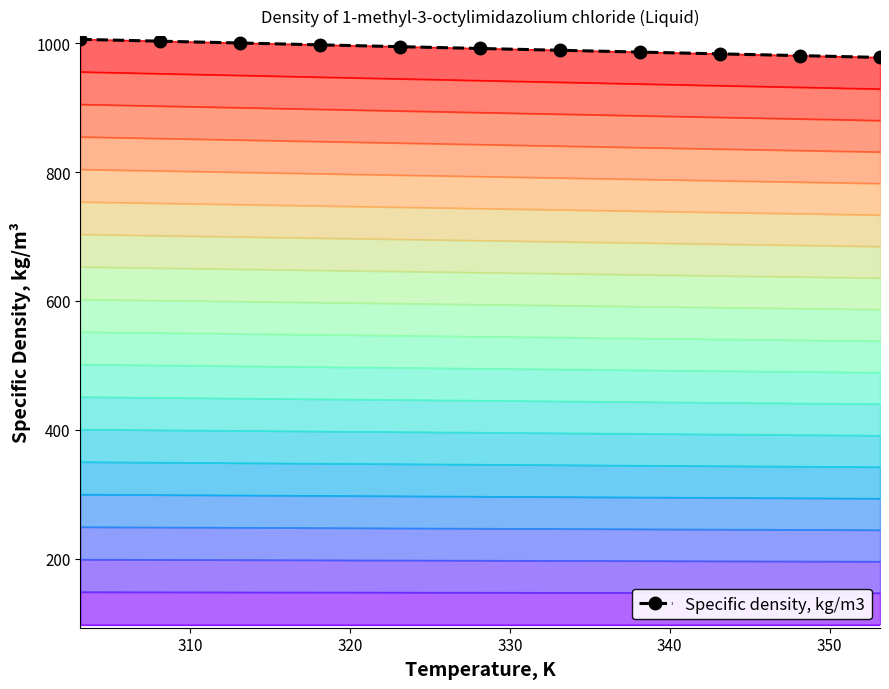

What is the maximum value shown in the chart?

1006.2